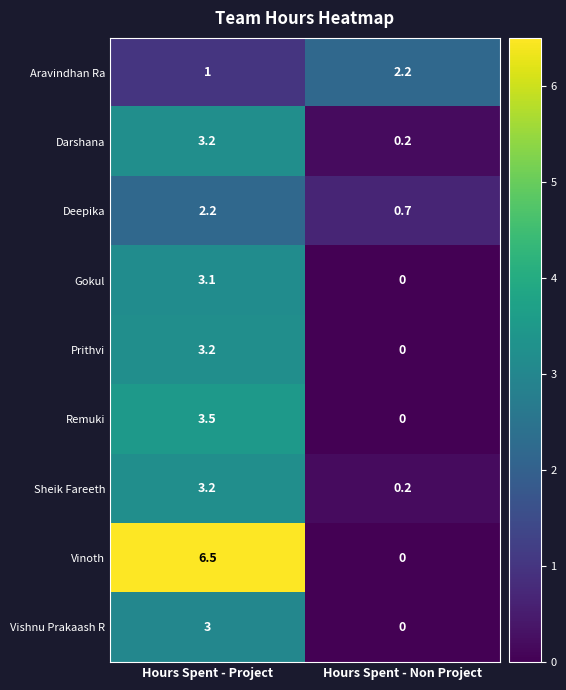

Reading left to right, extract all data points from this chart.

Aravindhan Ra: 1.0	2.2
Darshana: 3.2	0.2
Deepika: 2.2	0.7
Gokul: 3.1	0.0
Prithvi: 3.2	0.0
Remuki: 3.5	0.0
Sheik Fareeth: 3.2	0.2
Vinoth: 6.5	0.0
Vishnu Prakaash R: 3.0	0.0